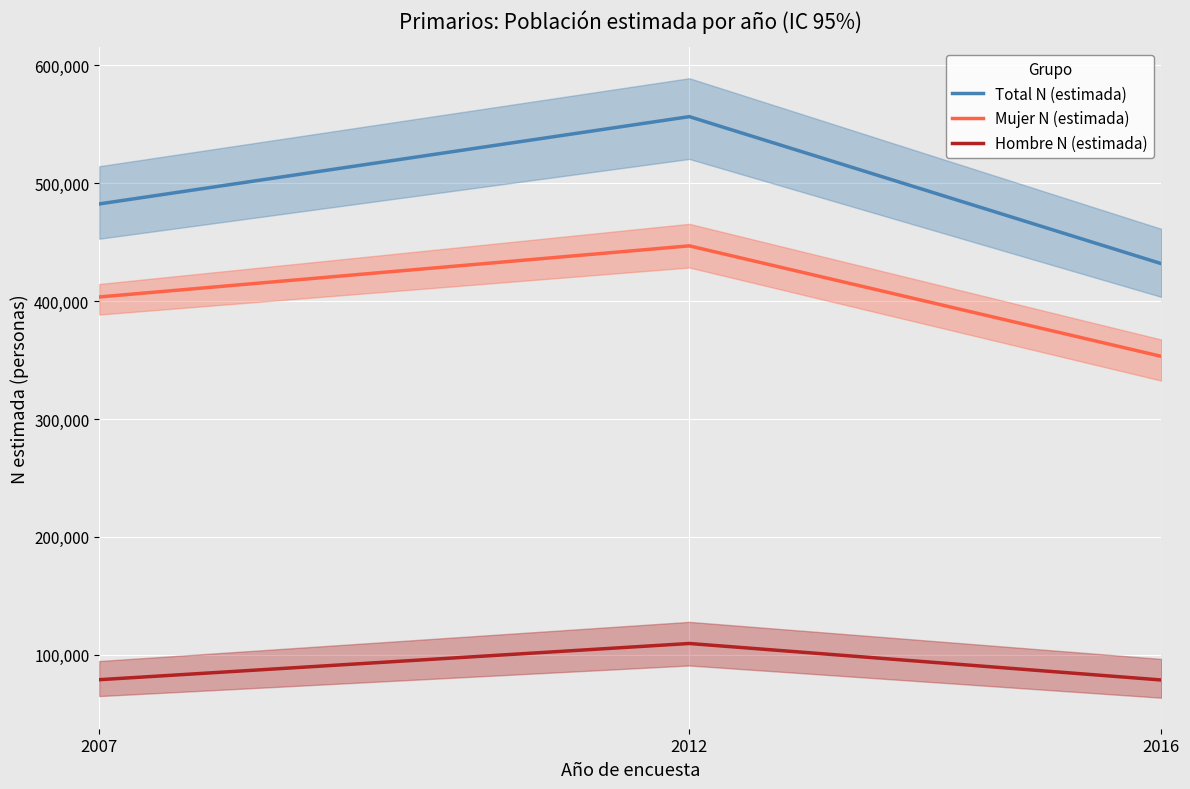

What is the average value of the Hombre N (estimada) series?

89058